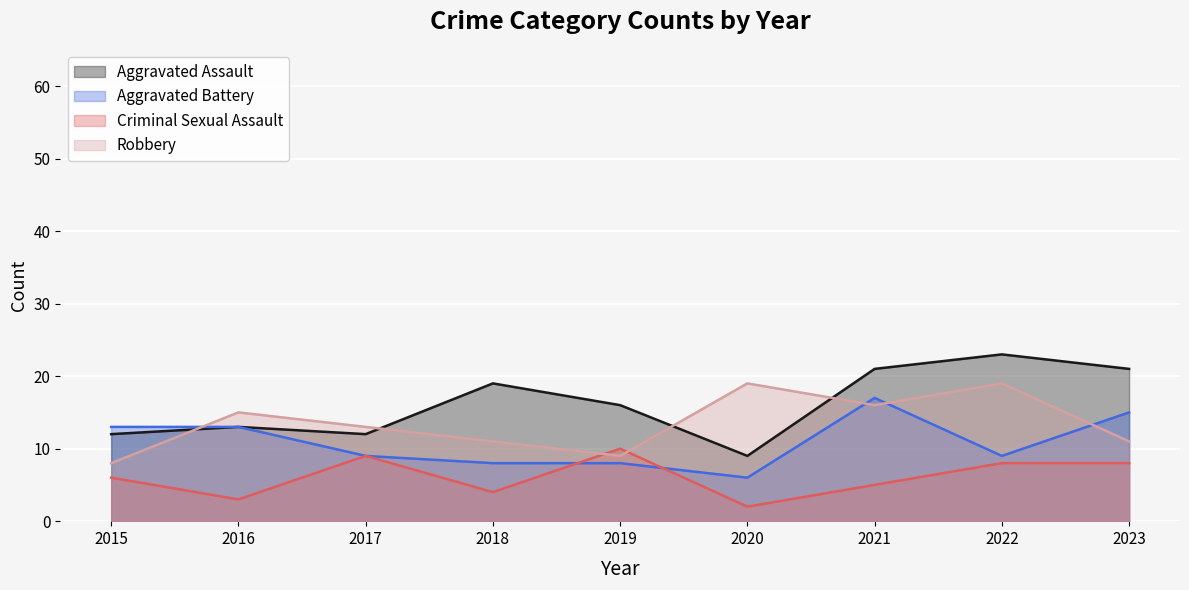

What are all the series names shown in the legend?

Aggravated Assault, Aggravated Battery, Criminal Sexual Assault, Robbery